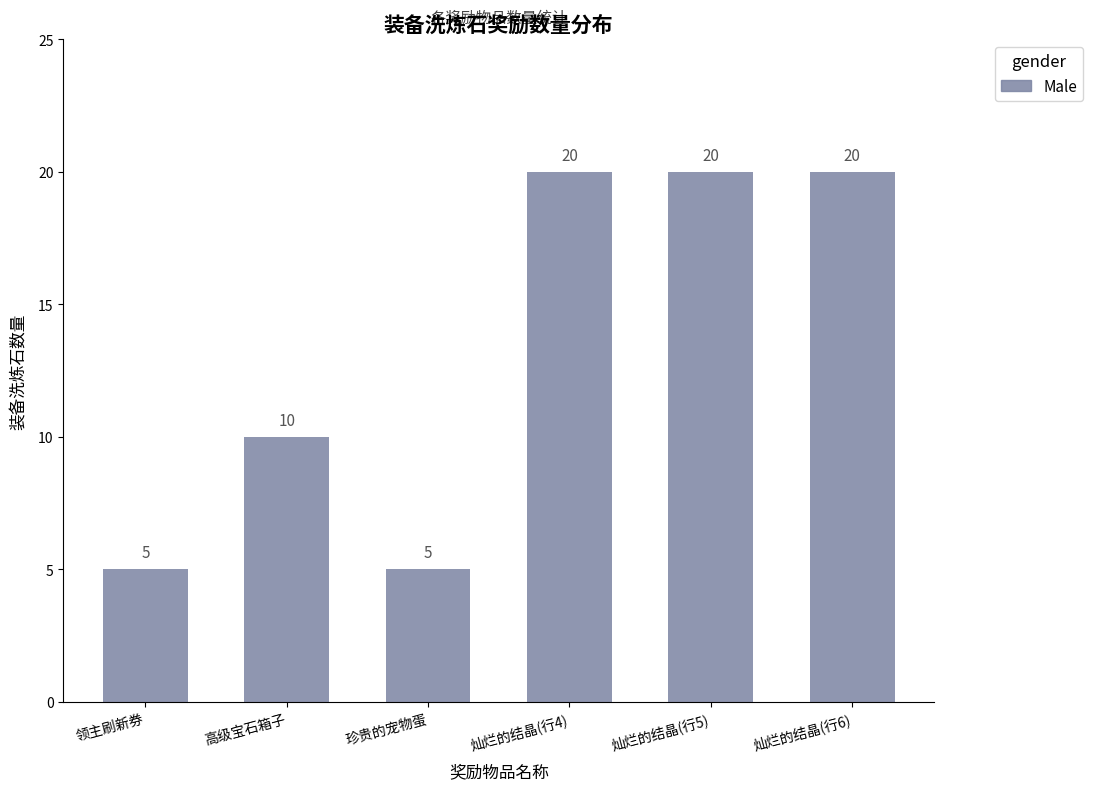

Reading left to right, extract all data points from this chart.

5	10	5	20	20	20